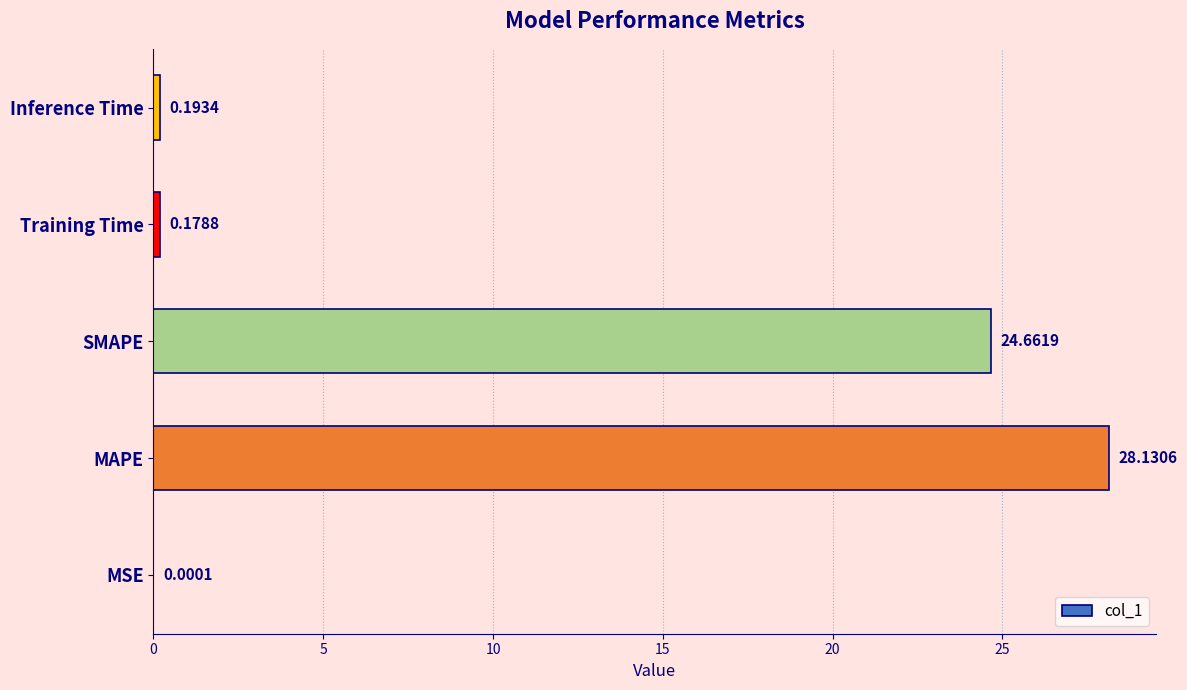

What is the sum of all values?

53.2